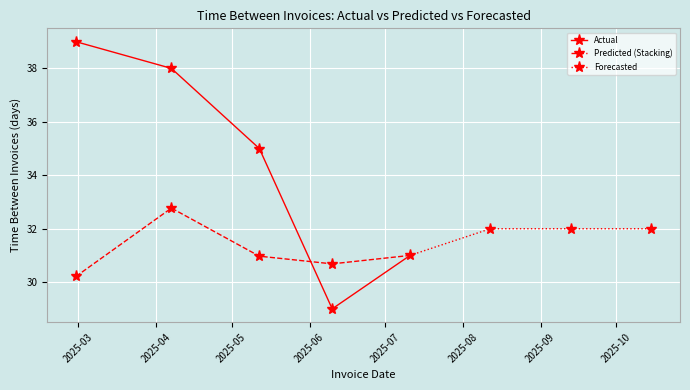

List the series in order of their peak value, highest first.

Actual, Predicted (Stacking), Forecasted